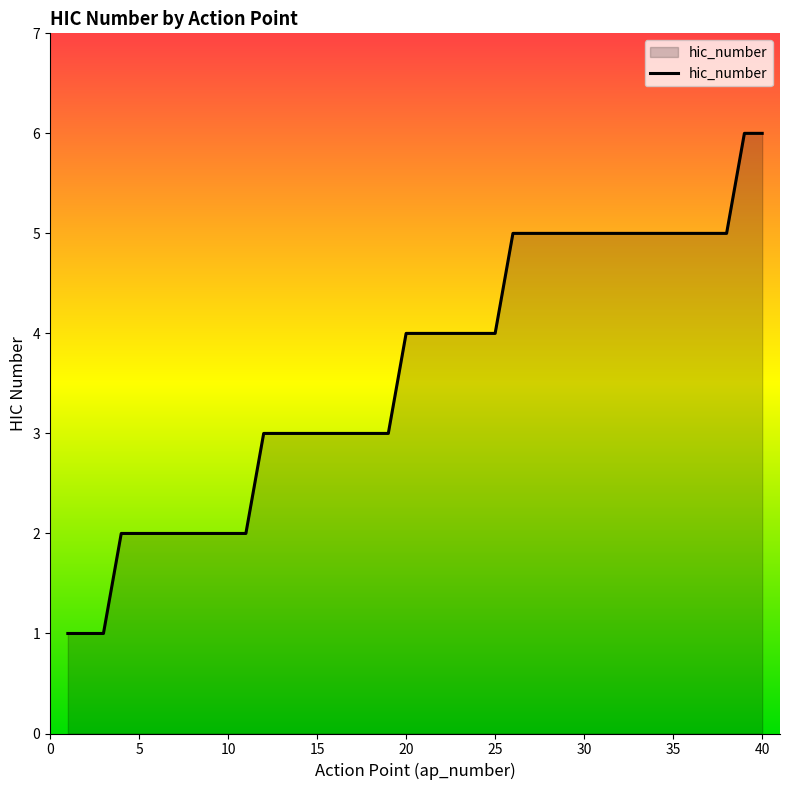

What is the difference between the maximum and minimum values?

5